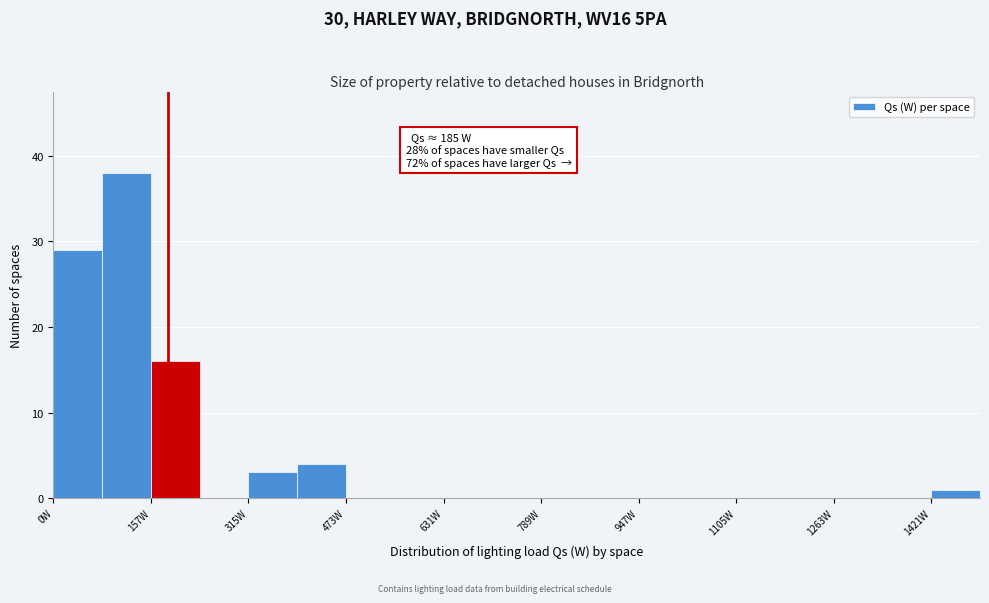

Around what value on the x-axis is the tallest bar? Give the approximate position of its centre, as read against the axis.

120